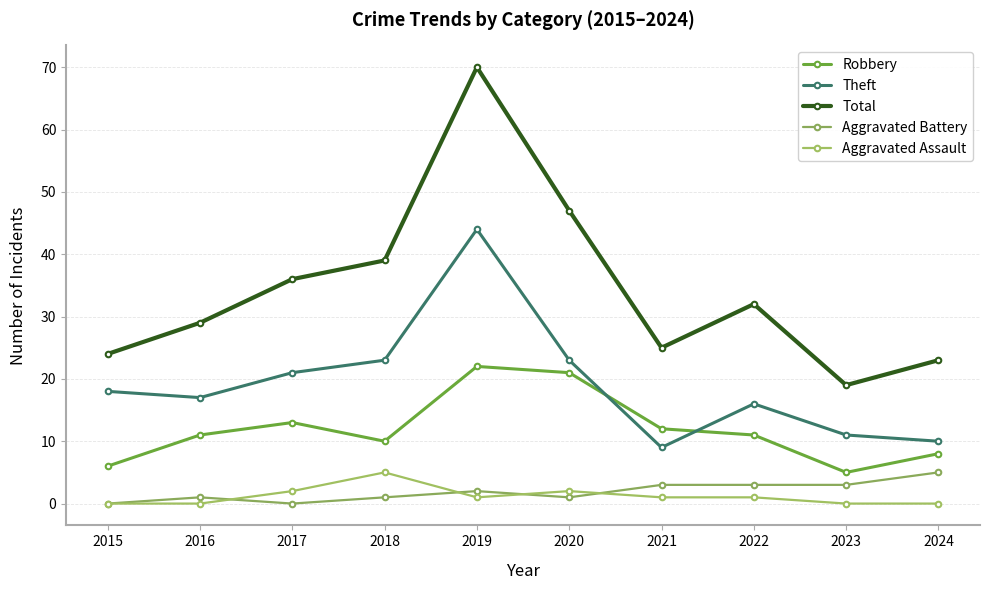

Where is the first local minimum for Aggravated Battery?

2017